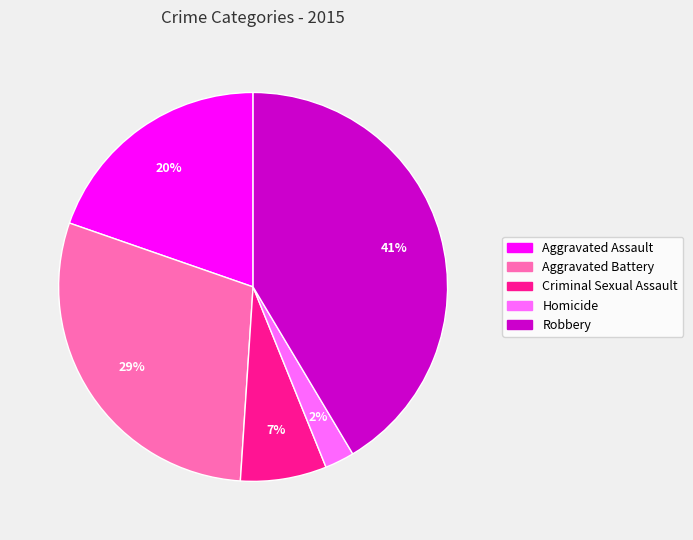

Which slice is the smallest?

Homicide